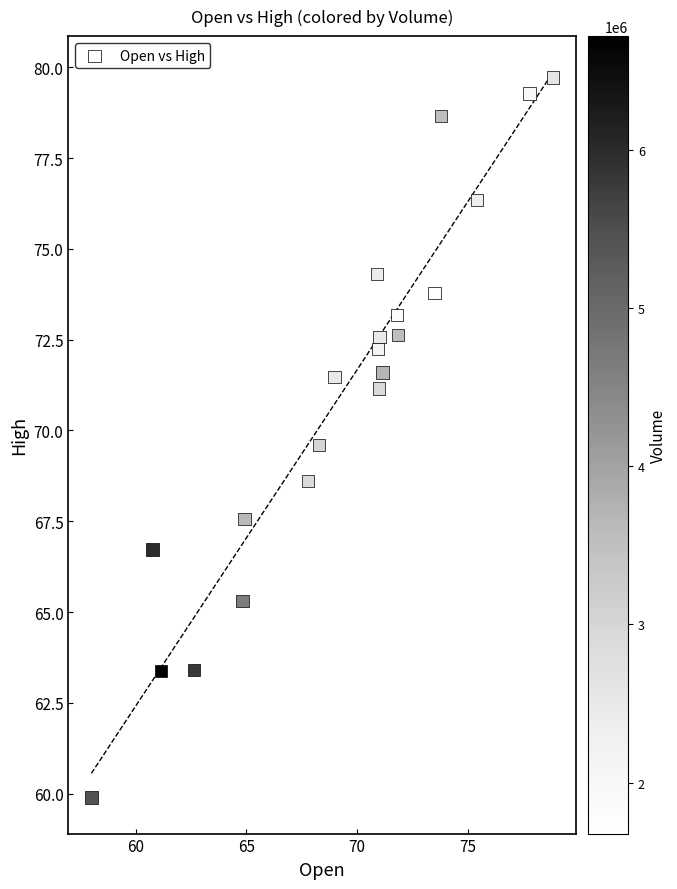

What is the range of X values (max minus min)?

20.9